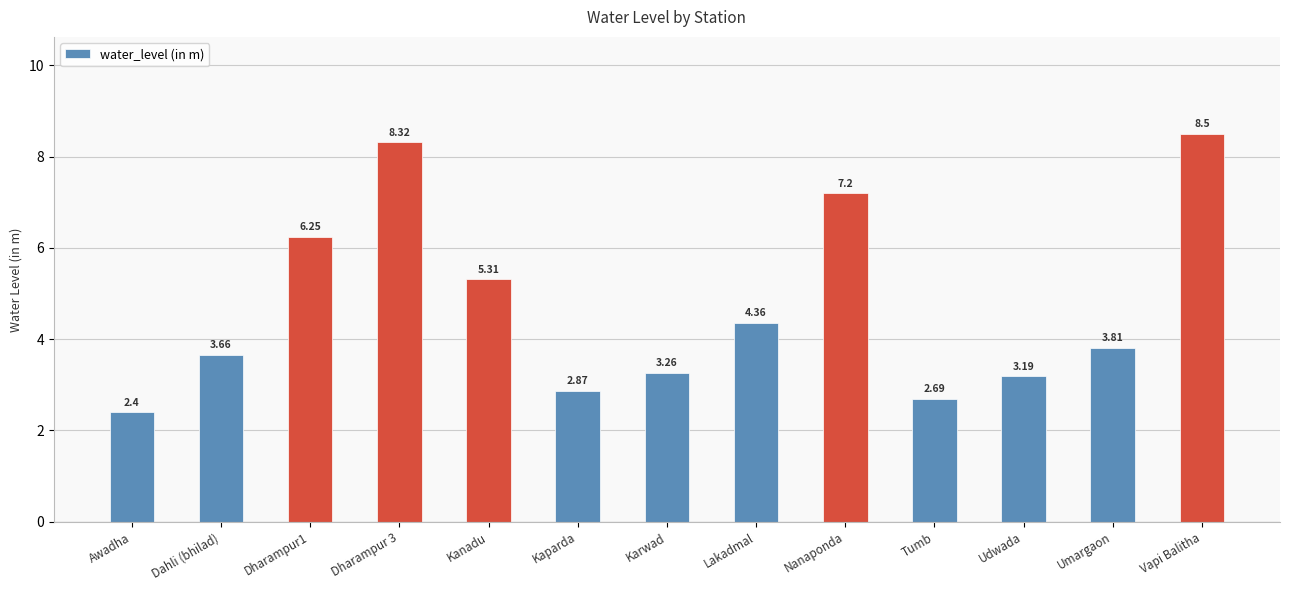

Rank the categories by value from lowest to highest.

Awadha, Tumb, Kaparda, Udwada, Karwad, Dahli (bhilad), Umargaon, Lakadmal, Kanadu, Dharampur1, Nanaponda, Dharampur 3, Vapi Balitha